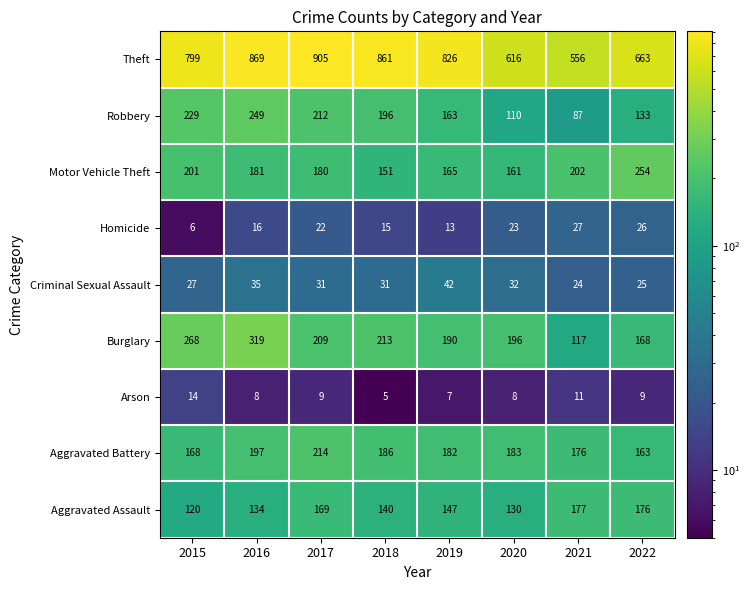

Which category has the lowest value in the Aggravated Assault series?

2015